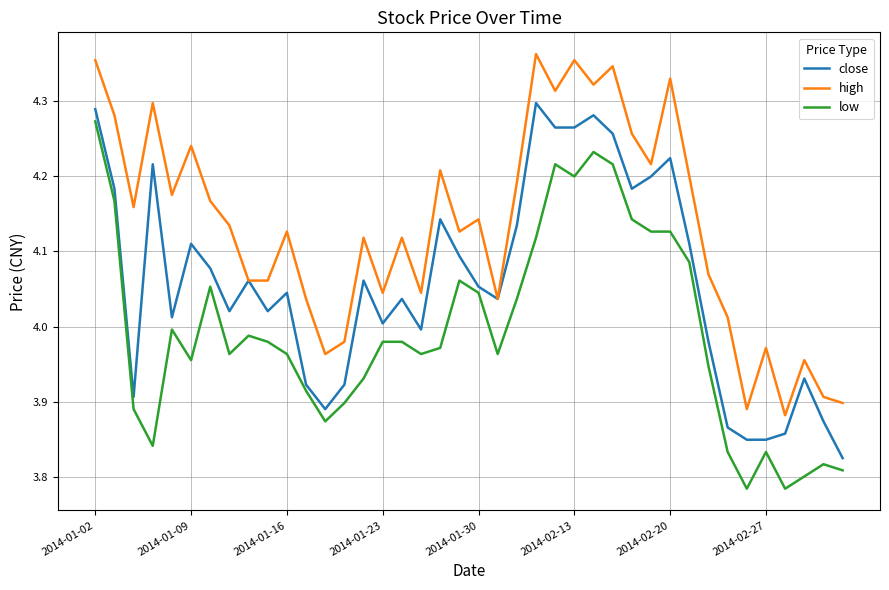

What is the sum of all close values?

162.4